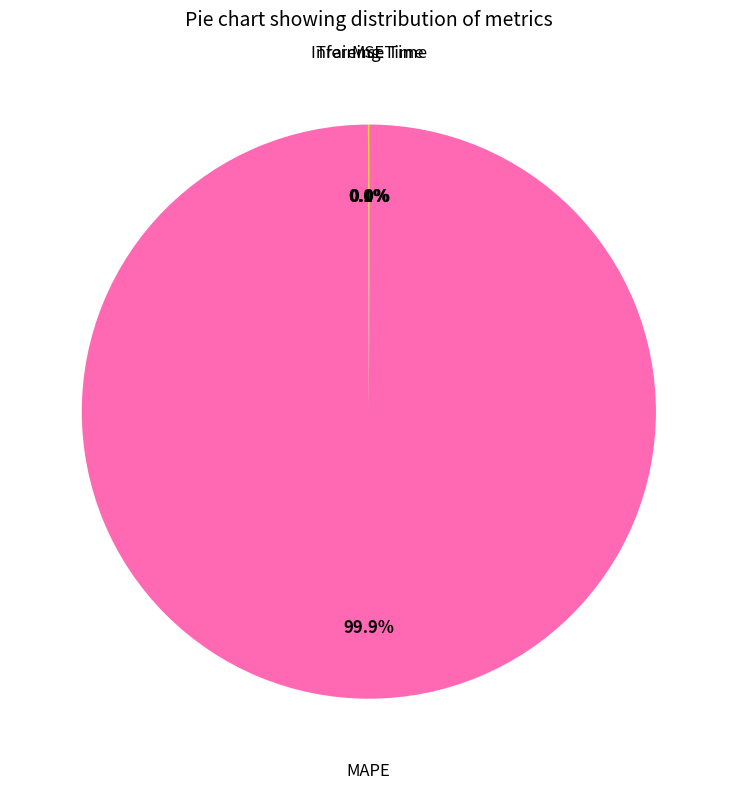

Does any single category account for the majority?

Yes